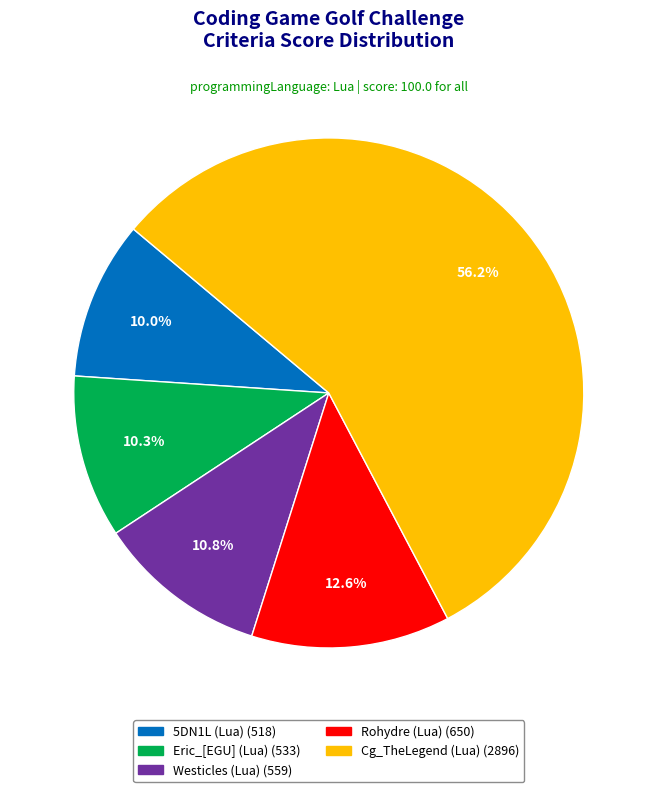

Is there any slice that represents more than half of the pie?

Yes